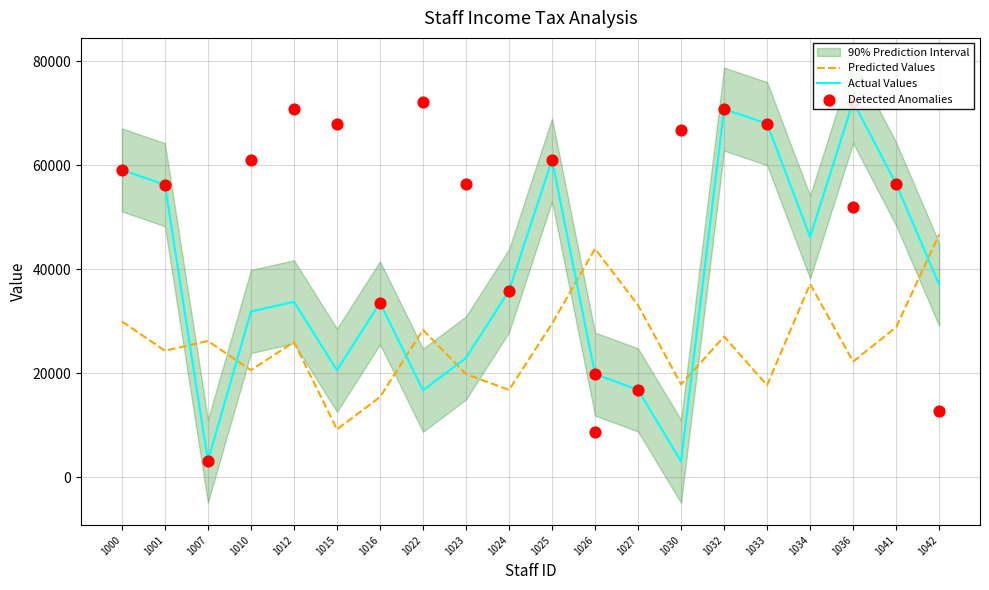

Which series has the largest total across all categories?

Total Tax Paid